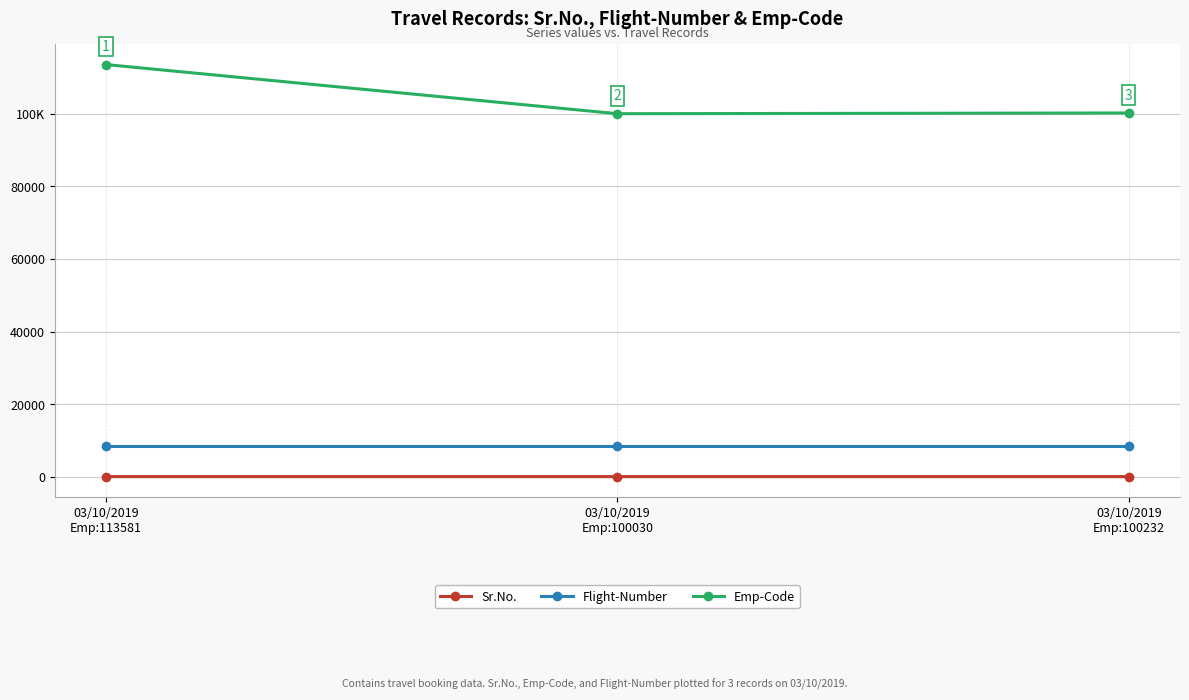

Is this an area chart (filled region under the line)?

No